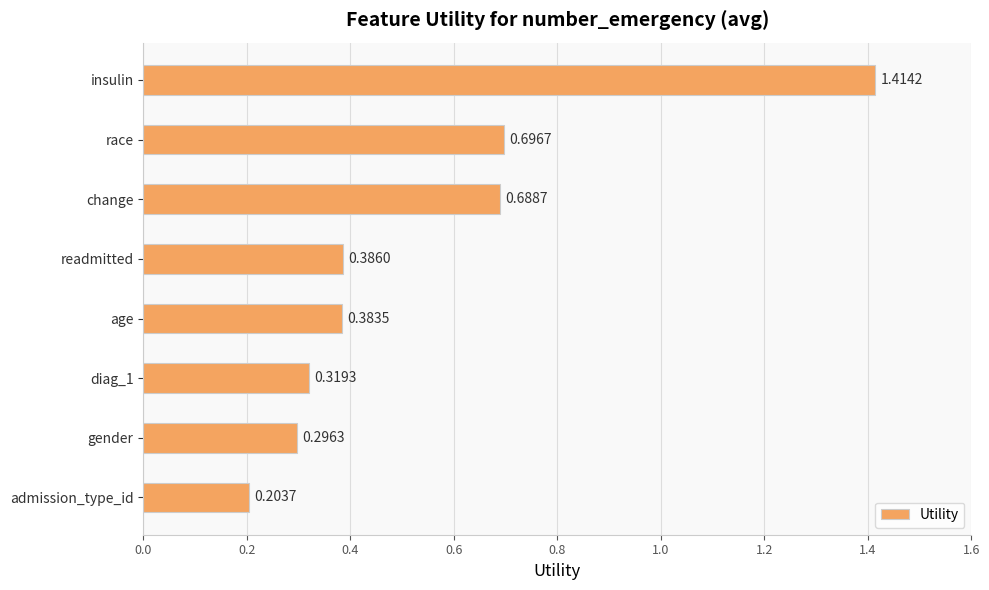

At which category does the chart reach its peak across all series?

insulin